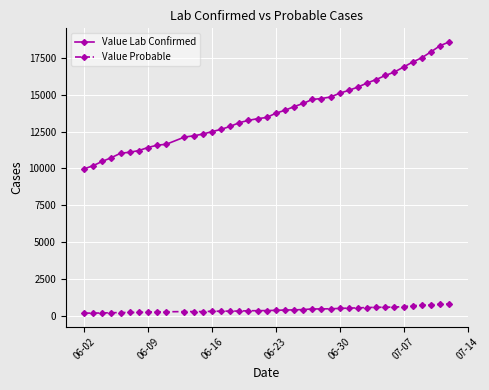

At how many categories does at least one series exceed 15009?

13